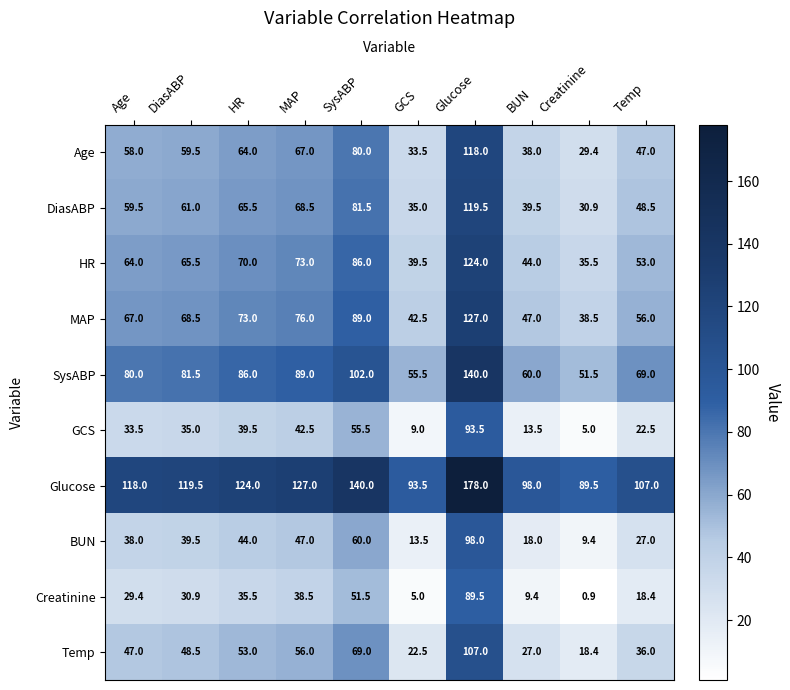

What is the difference between the SysABP values at DiasABP and Creatinine?

30.0